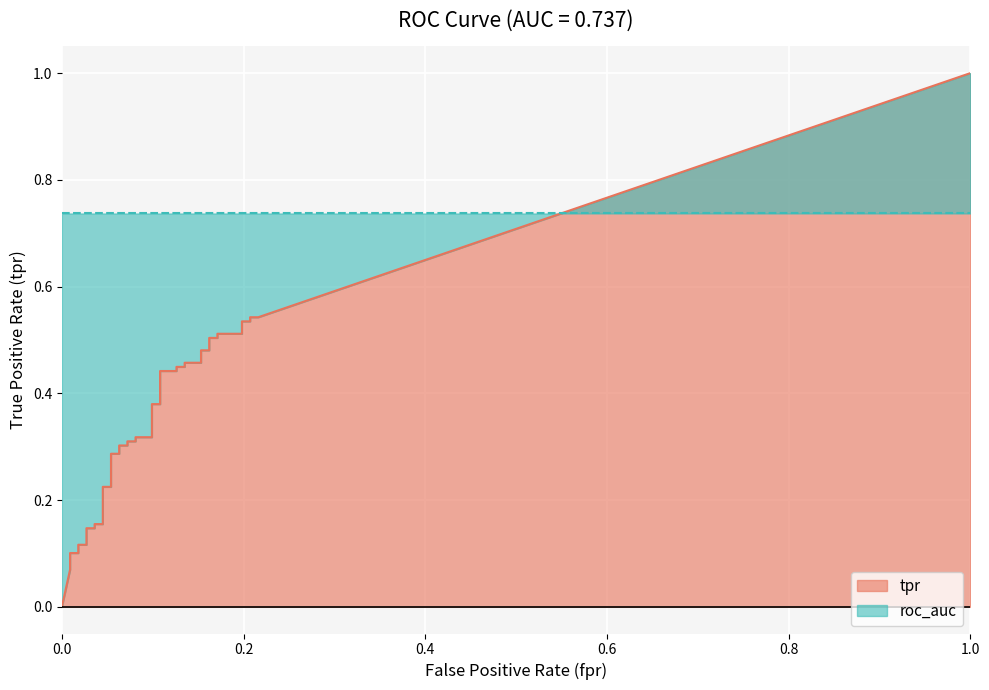

Which series has the widest spread of values?

tpr